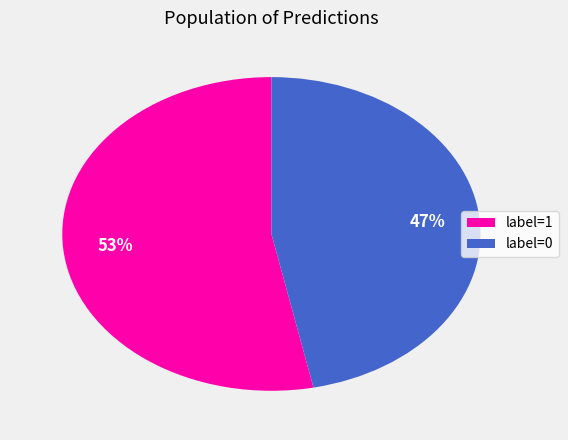

To the nearest percent, what portion does label=0 represent?

47%